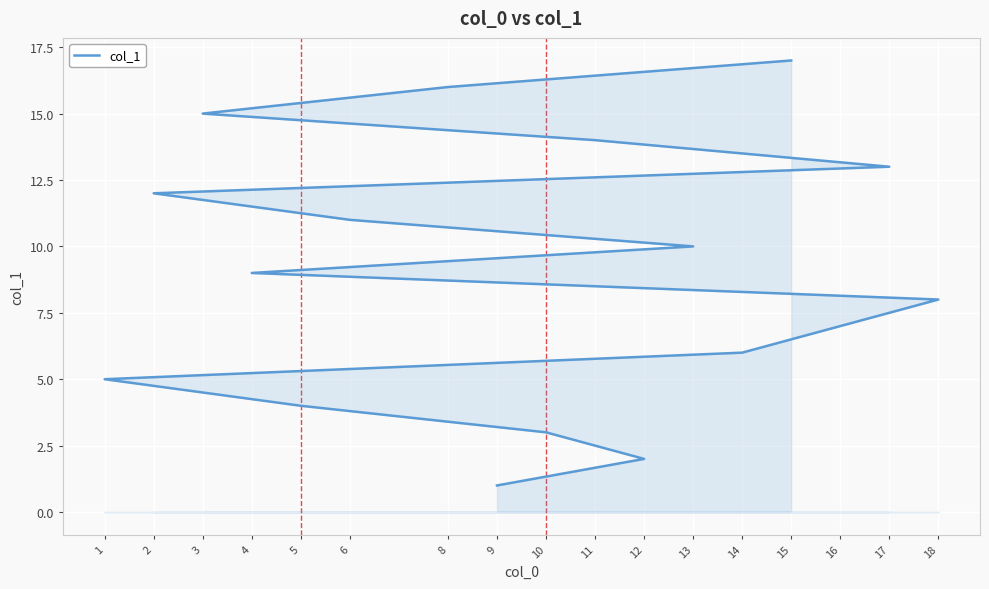

The value at 11 is 20. True or false?

False